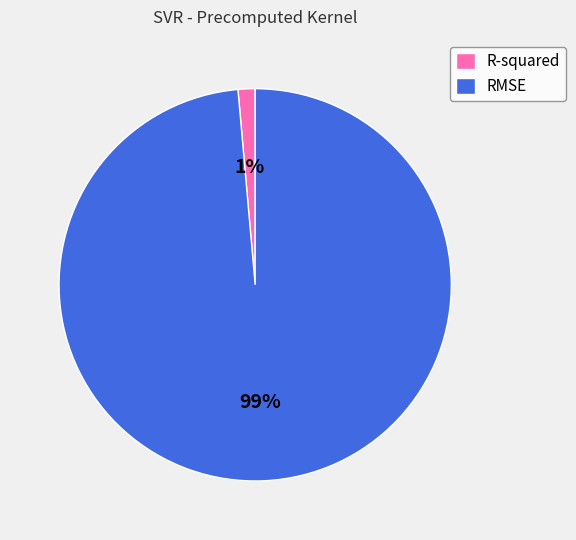

Is R-squared the majority of the pie?

No